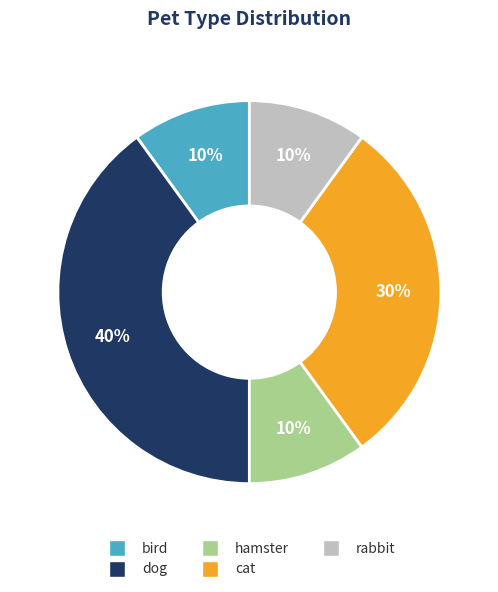

Is the sum of bird and cat greater than half?

No